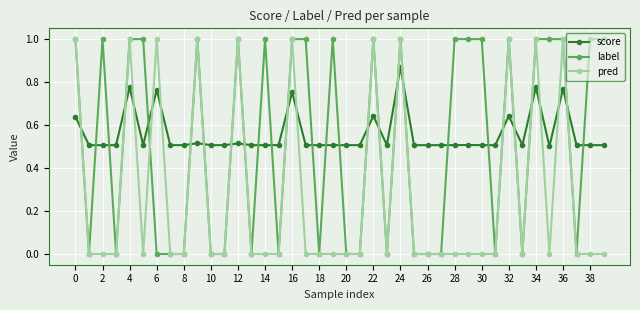

What is the value of the label point at the 5th from the left?

1.0